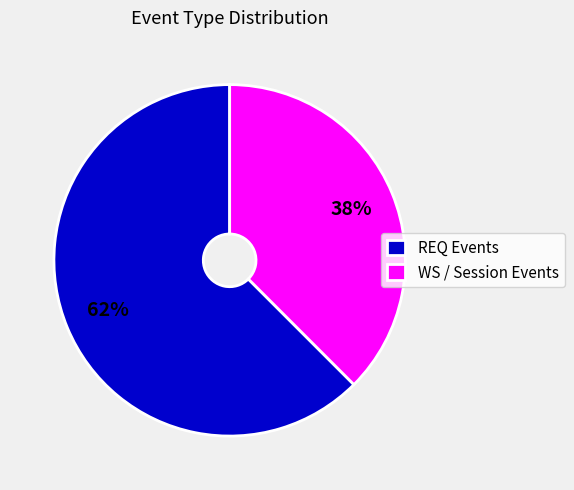

The REQ Events slice represents 62% of the pie. True or false?

True